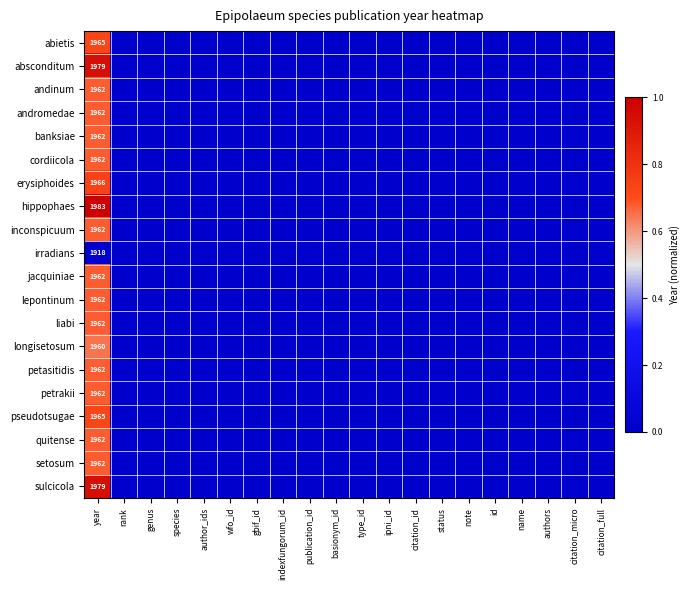

Is it true that pseudotsugae equals 0.0 at citation_micro?

True